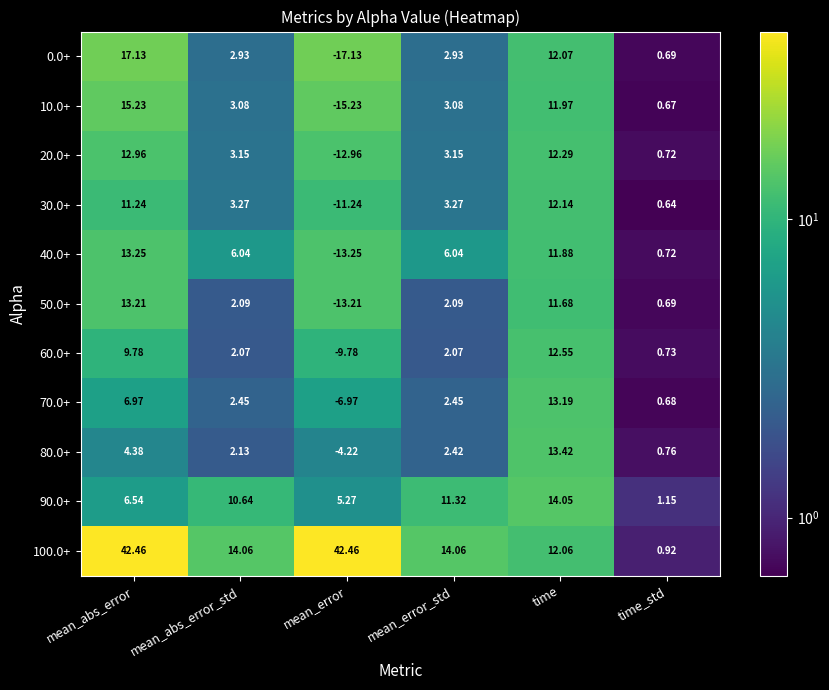

At time, list the series in order from smallest to largest.

50.0+, 40.0+, 10.0+, 100.0+, 0.0+, 30.0+, 20.0+, 60.0+, 70.0+, 80.0+, 90.0+